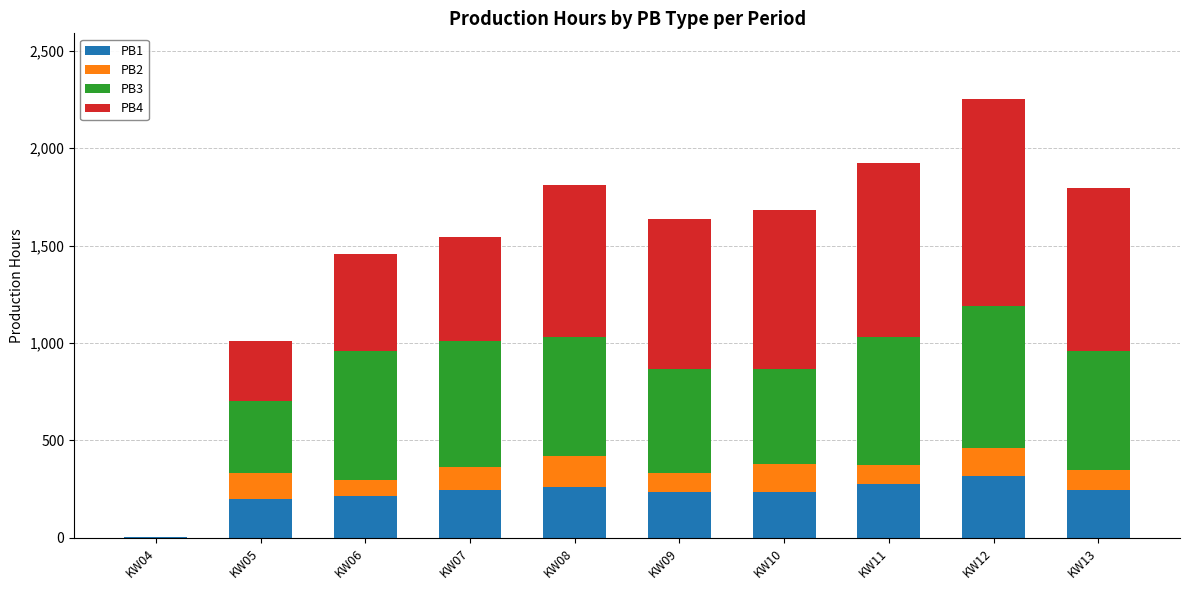

At which category is the sum across all series the highest?

KW12